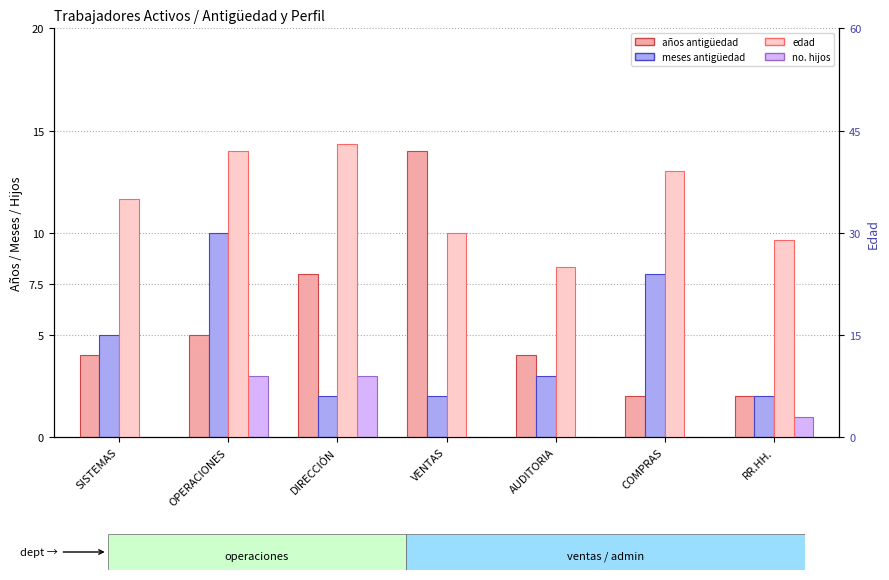

Which category has the lowest value in the no. hijos series?

SISTEMAS